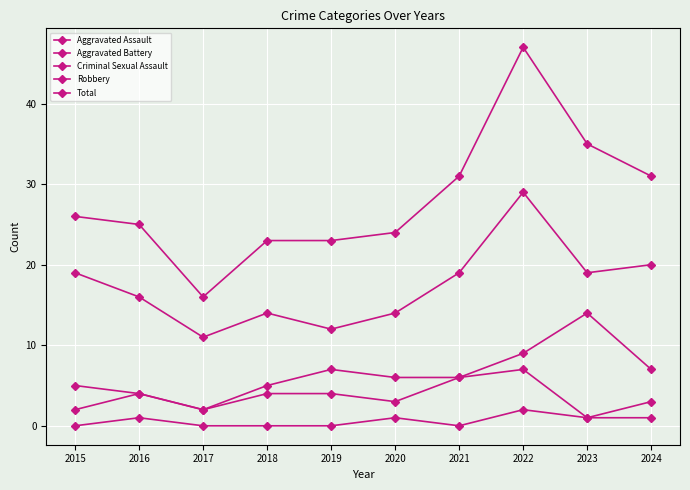

The value of Aggravated Battery at 2019 is 7. True or false?

True